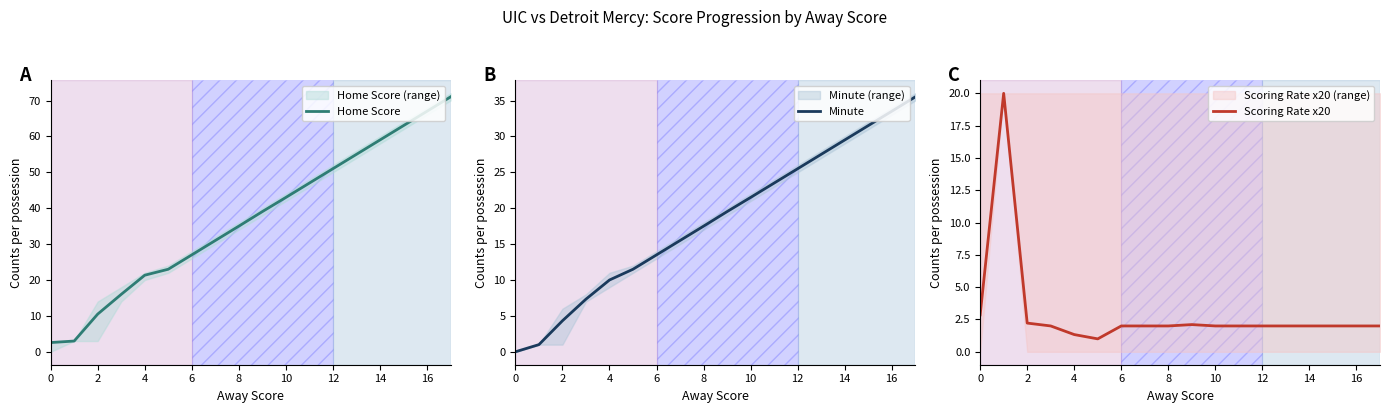

Is it true that Home Score equals 87.7 at 12?

False